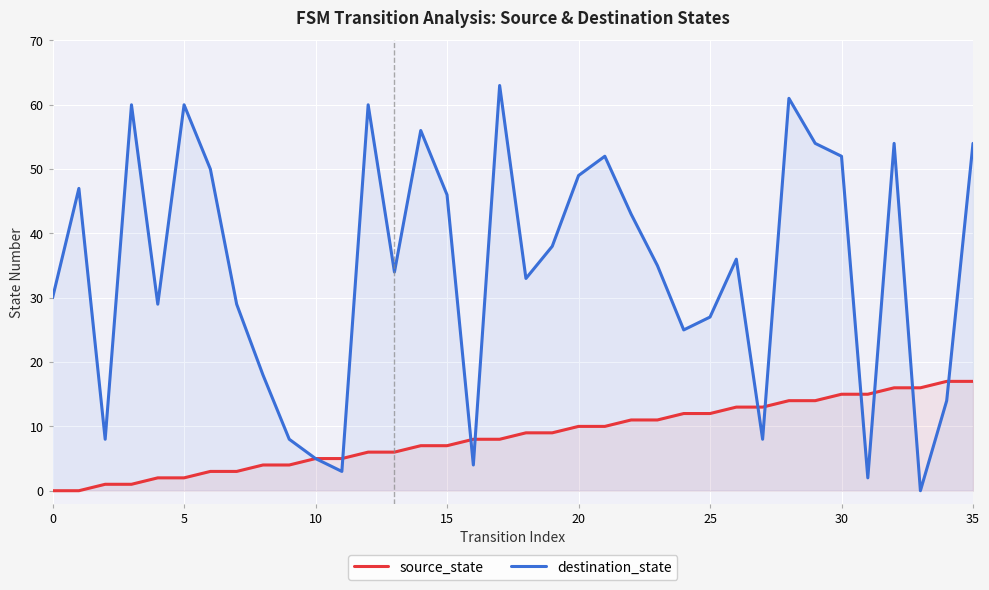

True or false: destination_state has a value of 34 at 13.

True